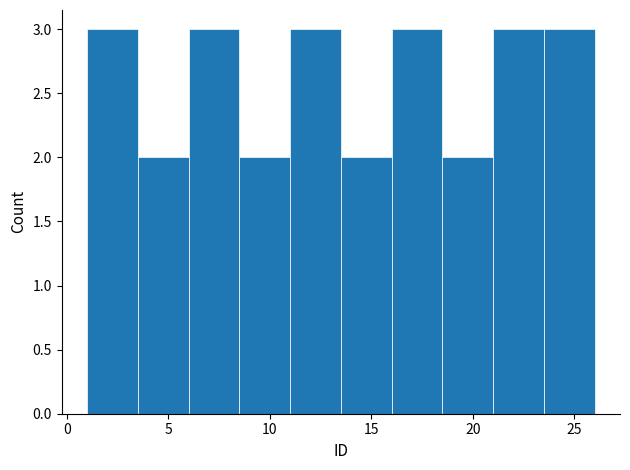

What is the height of the bar covering 13.5 to 16.0 on the x-axis? The values are not printed on the chart, so give them approximately, as read against the axis.

2